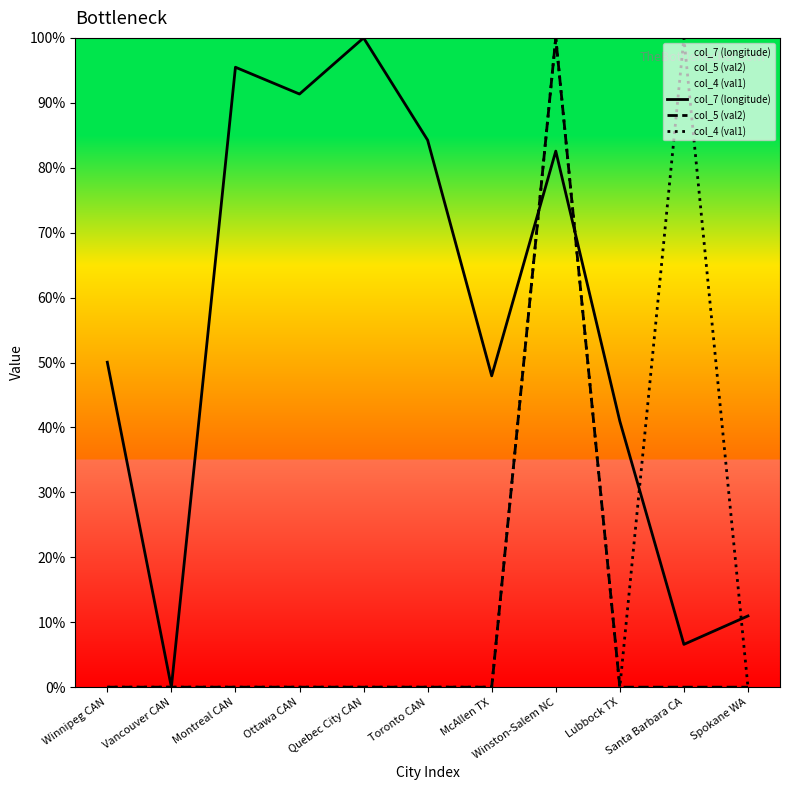

Which series has the largest total across all categories?

col_7 (longitude)